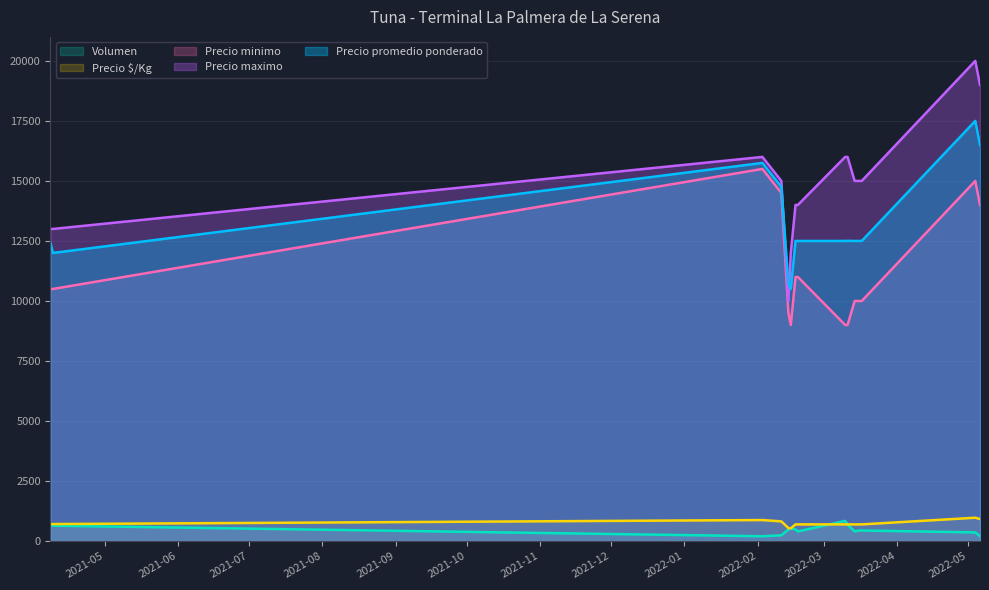

What is the average value of the Volumen series?

469